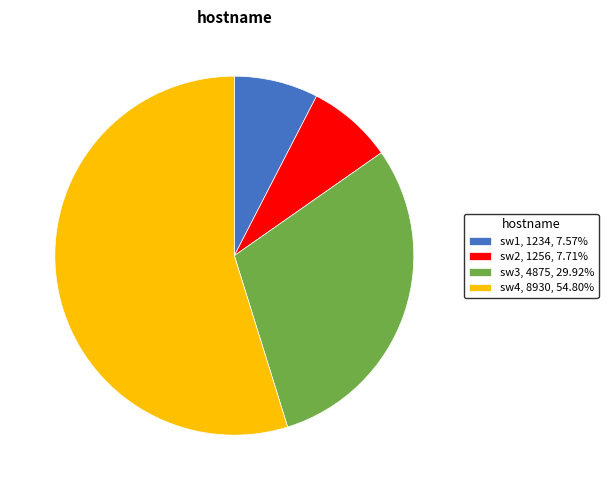

Which slice is the largest?

sw4